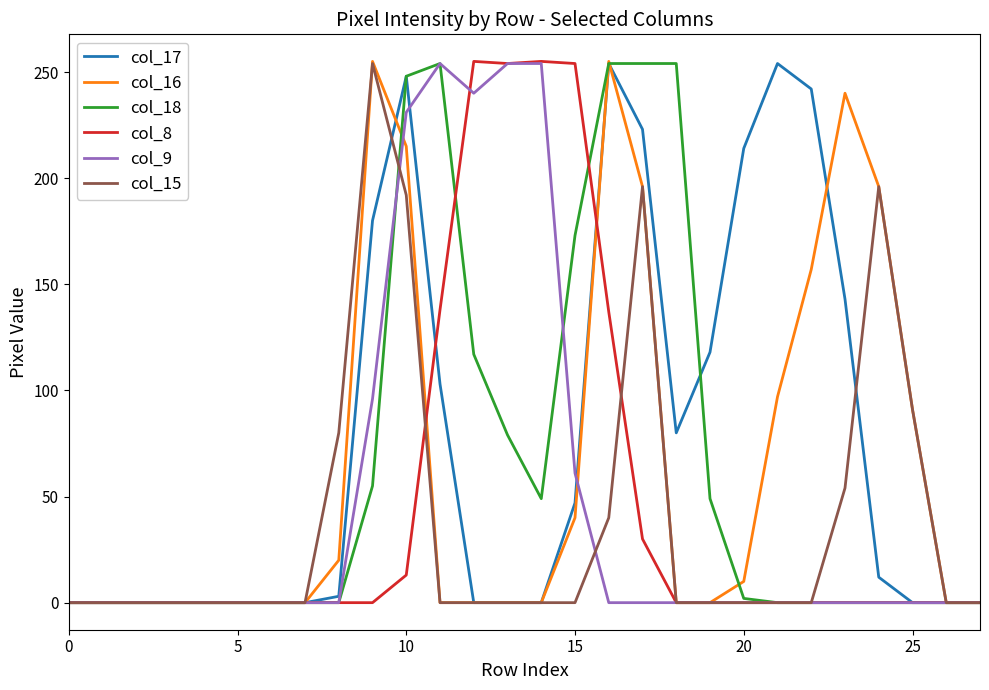

Which series has the largest total across all categories?

col_17